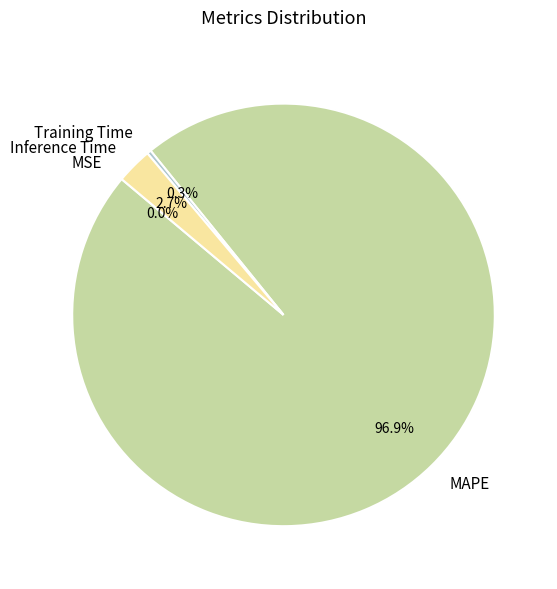

What is the majority slice?

MAPE